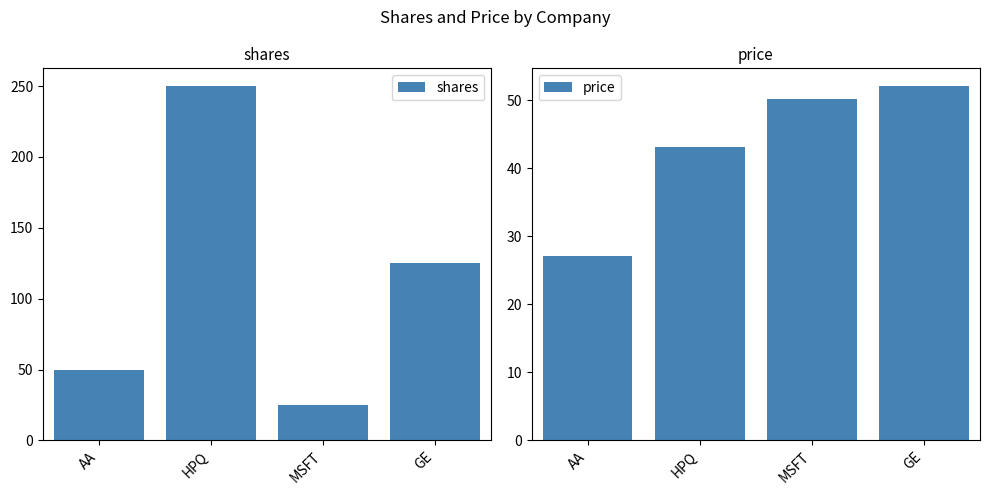

At how many categories does at least one series exceed 136?

1